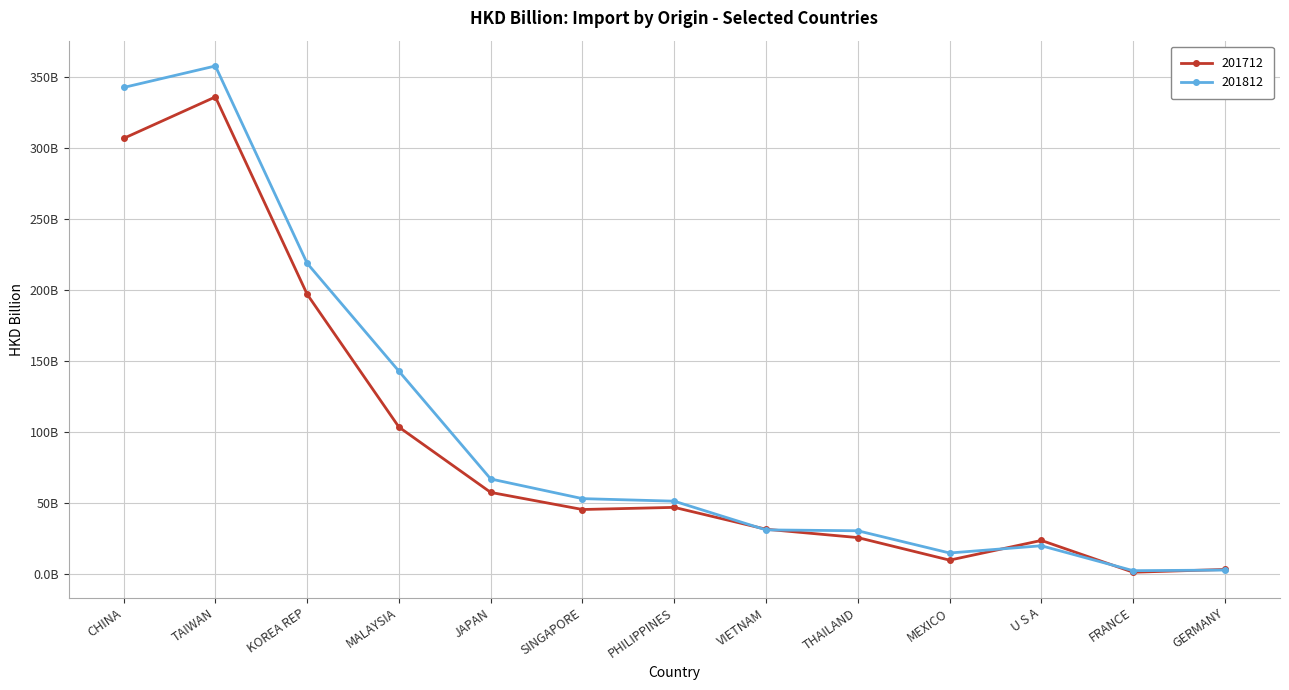

At which label is 201812 closest to 180?

MALAYSIA